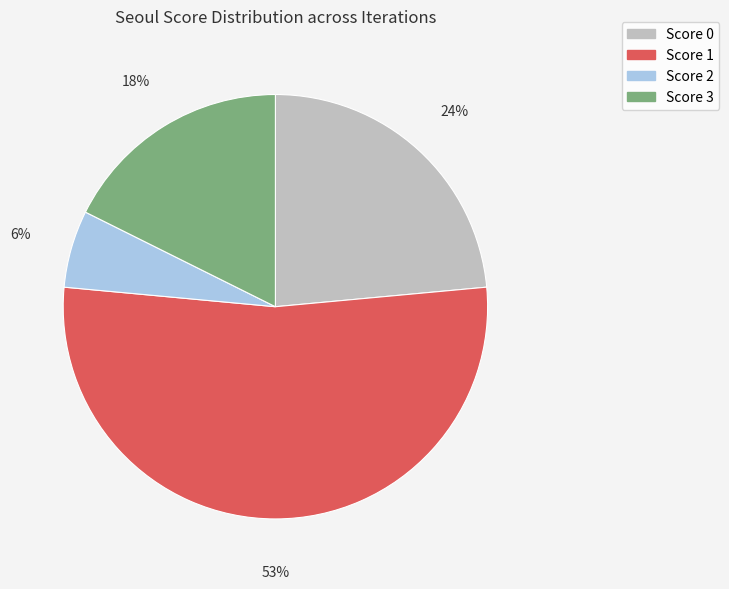

Does any single category account for the majority?

Yes